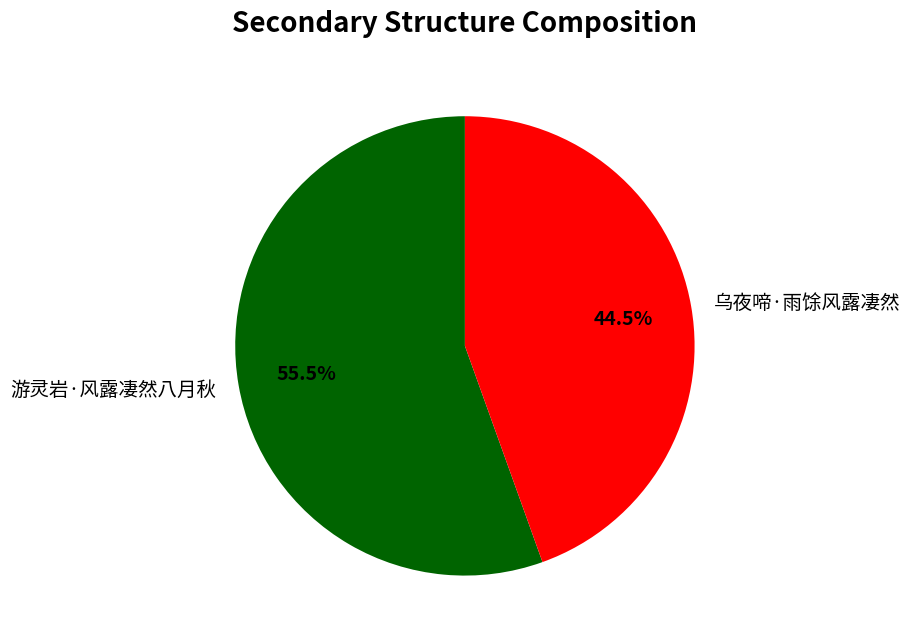

Does any single category account for the majority?

Yes